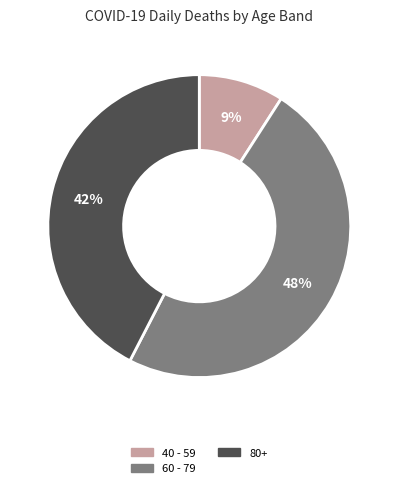

Does any single category account for the majority?

No